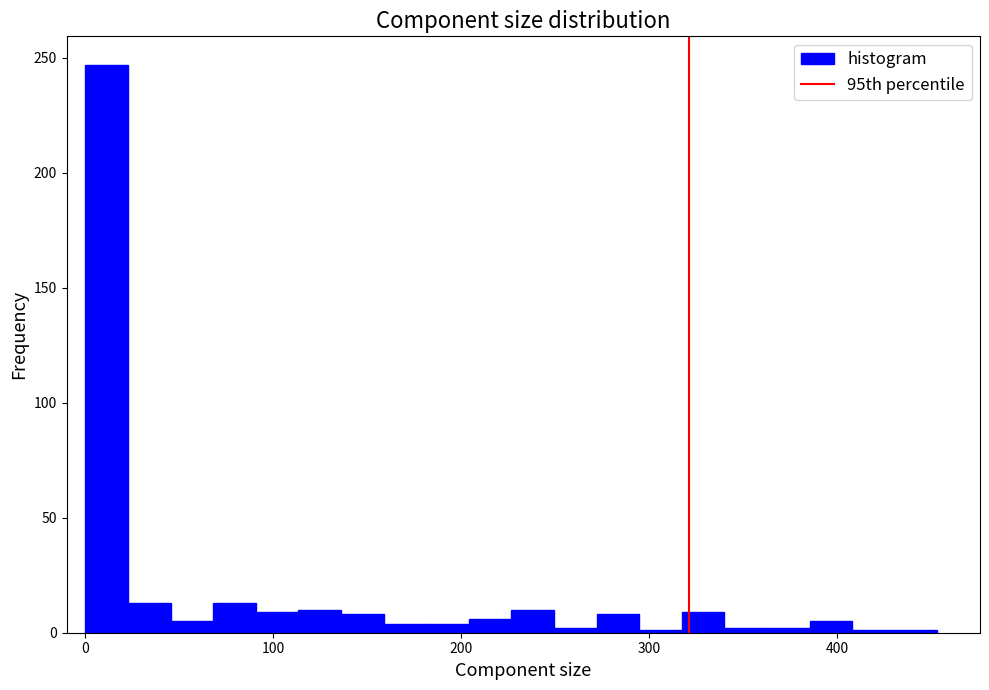

Read against the x-axis, roughly where is the centre of the tallest bar?

10